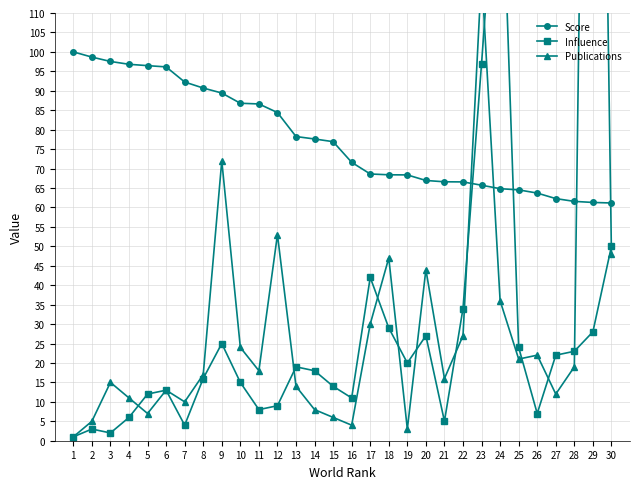

How many values in the Publications series are below 18?

15